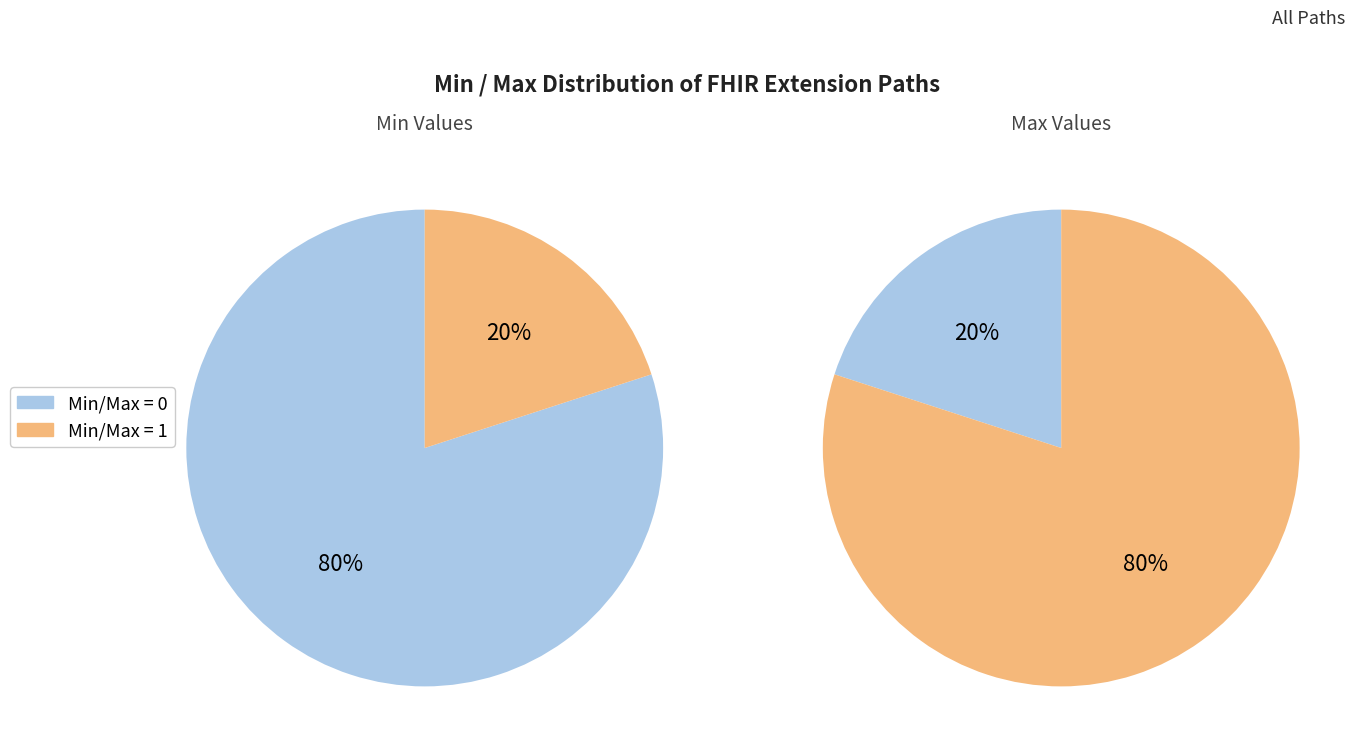

Count the number of slices in the pie.

4